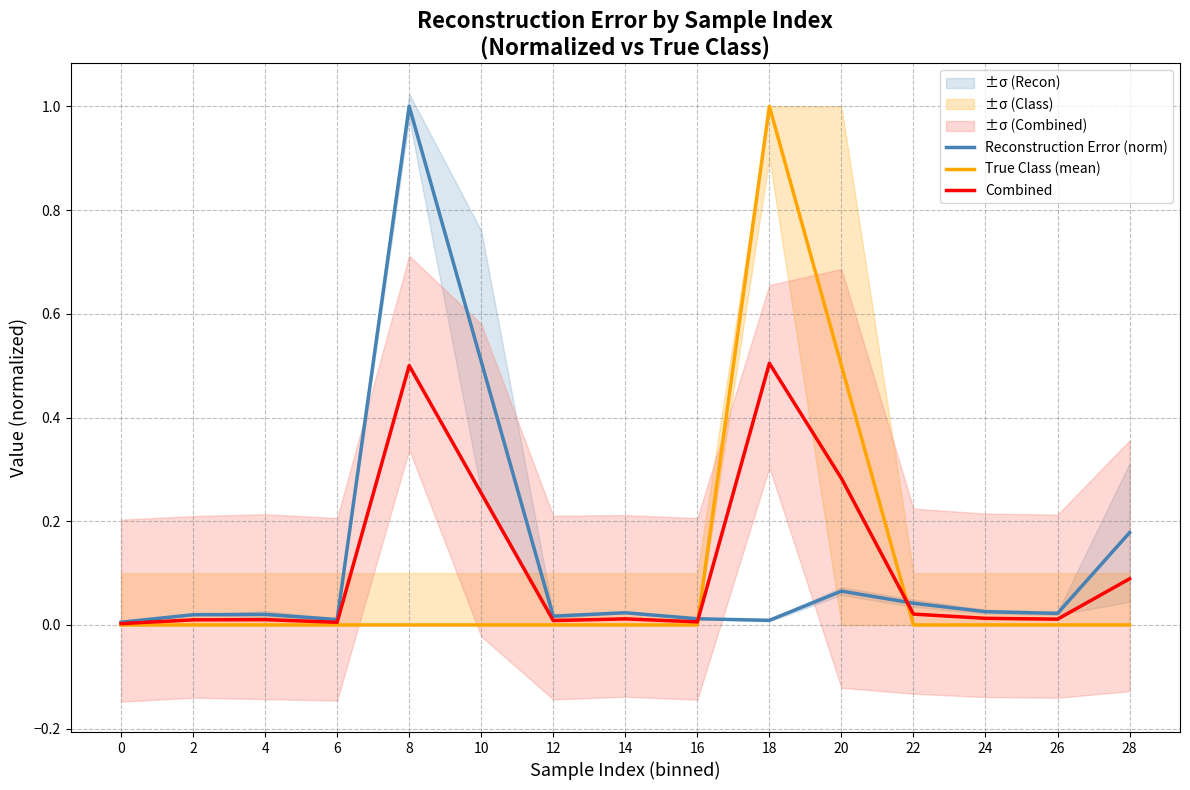

What is the difference between the Combined values at 26 and 18?

0.5